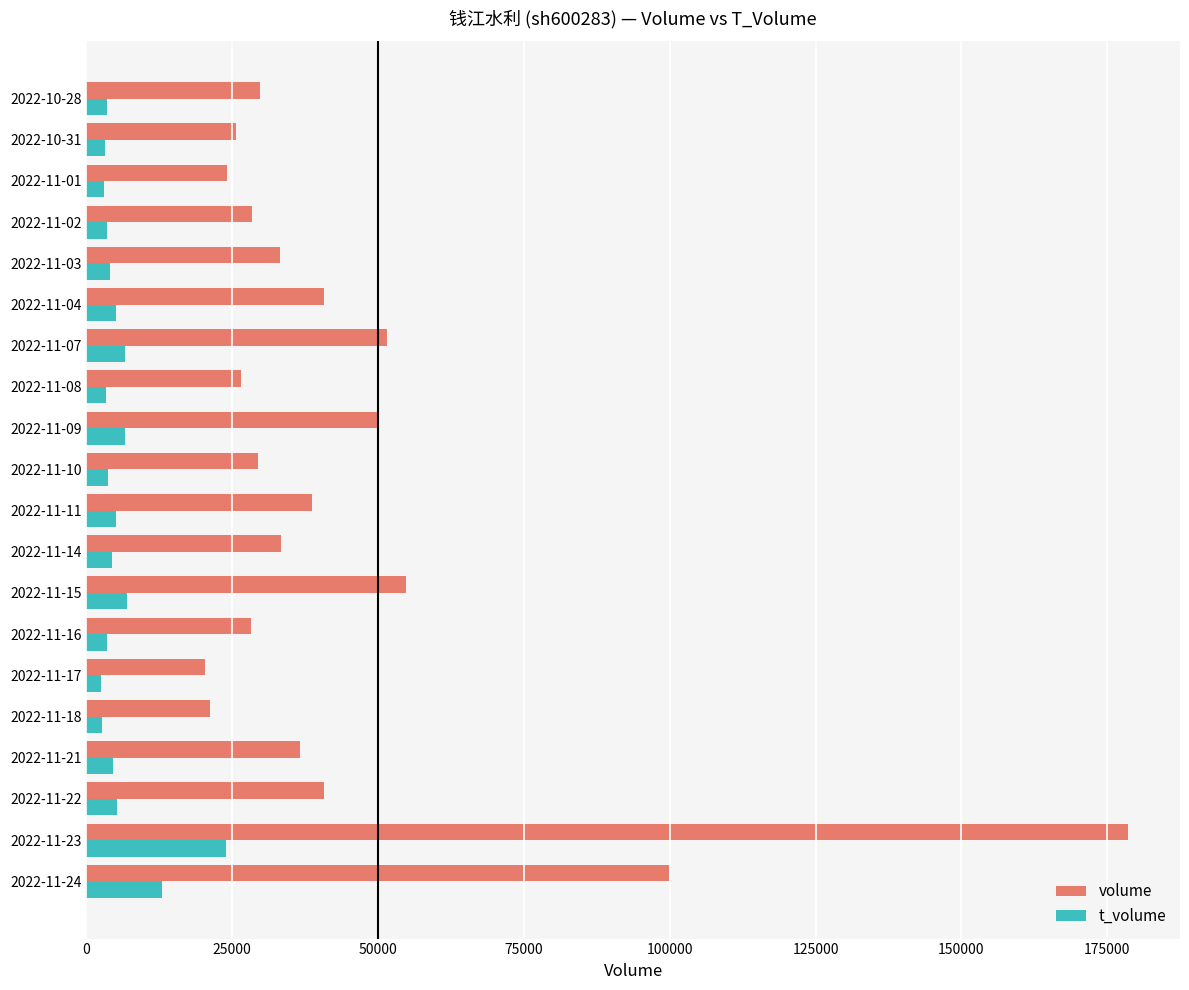

At which category is the sum across all series the highest?

2022-11-23